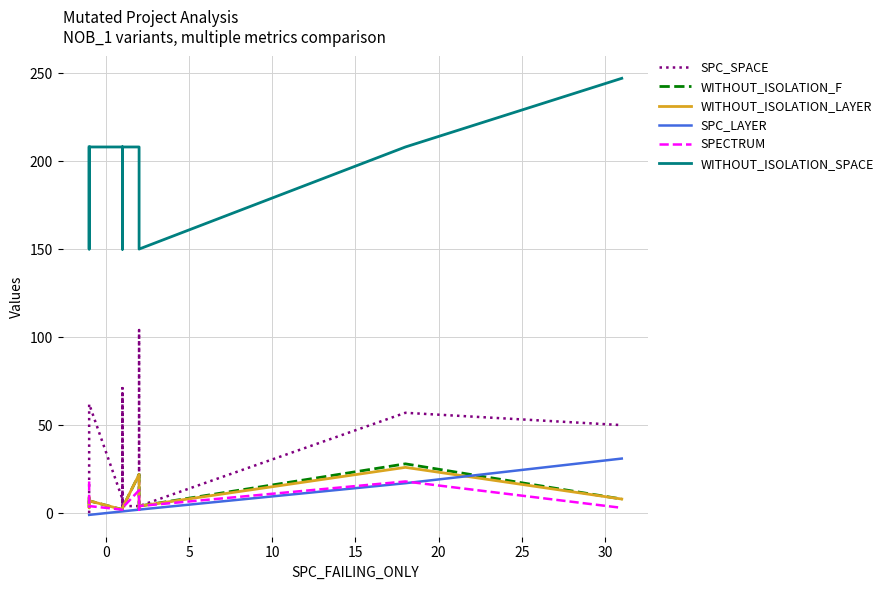

What is the highest value of the WITHOUT_ISOLATION_F series?

28